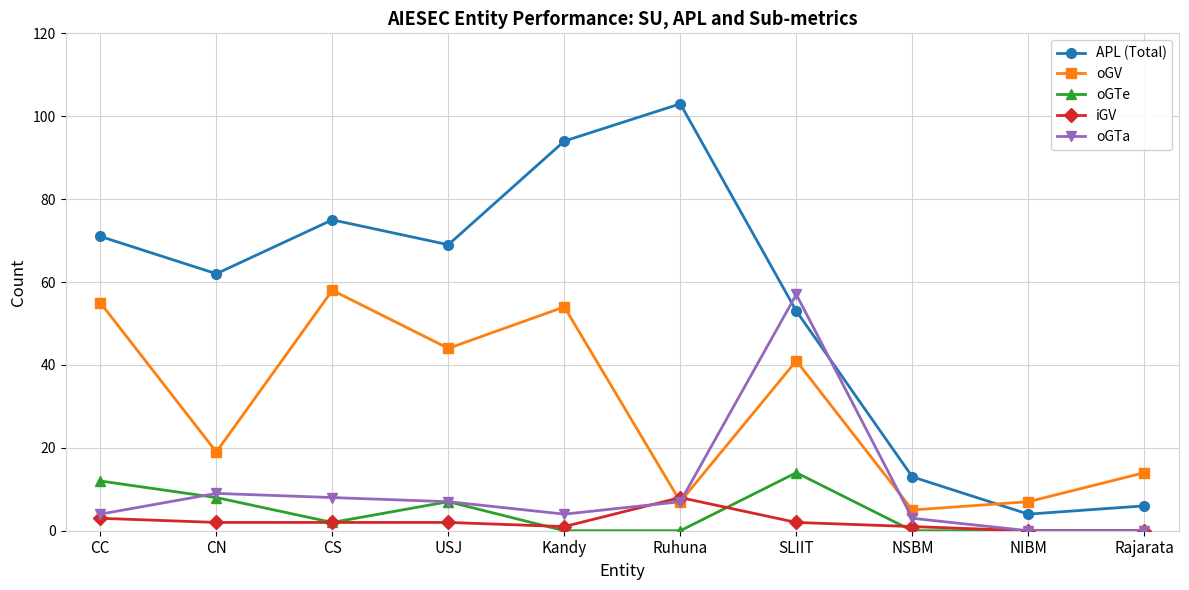

At which category does the chart reach its peak across all series?

Ruhuna